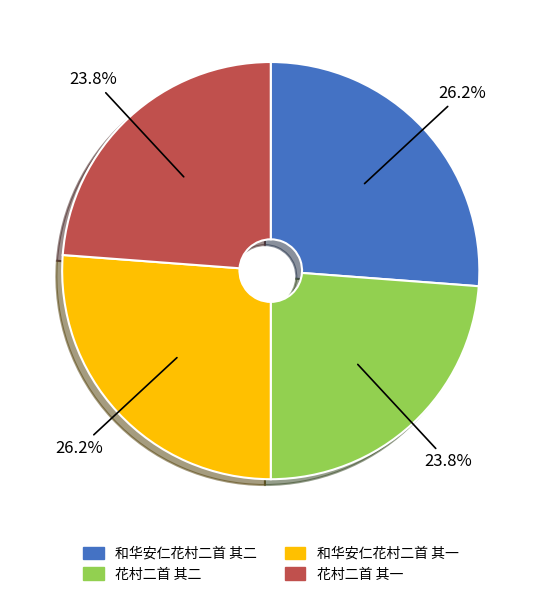

Count the number of slices in the pie.

4